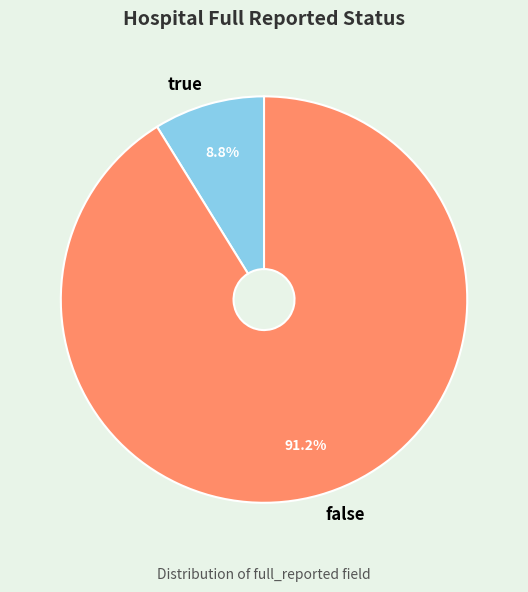

Does false represent more than half of the total?

Yes